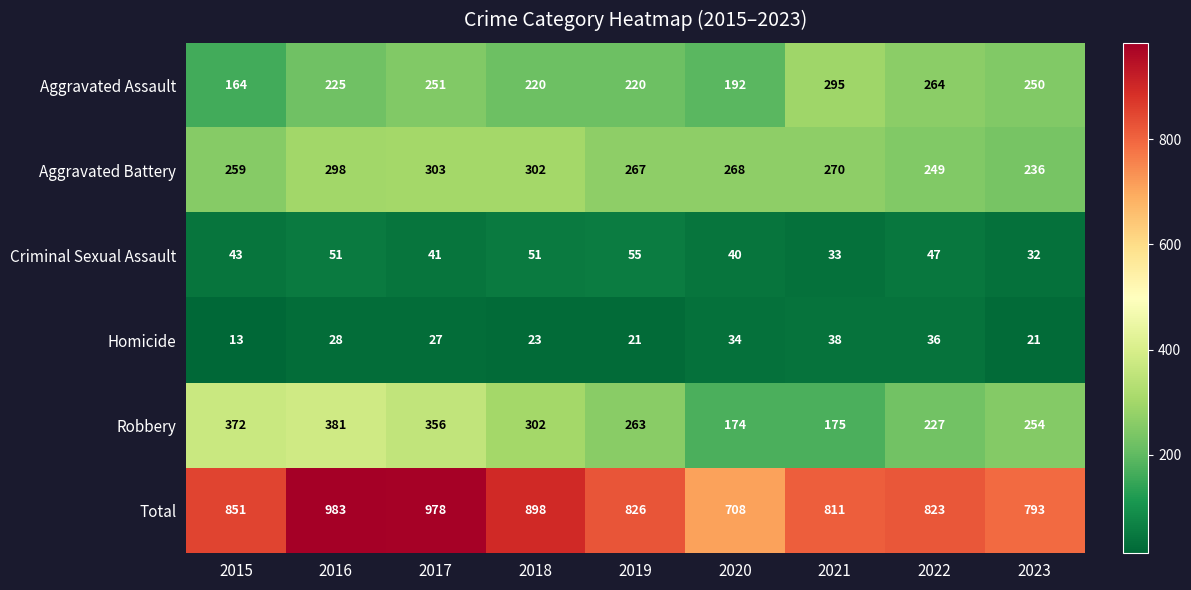

Rank the categories by Total value from lowest to highest.

2020, 2023, 2021, 2022, 2019, 2015, 2018, 2017, 2016